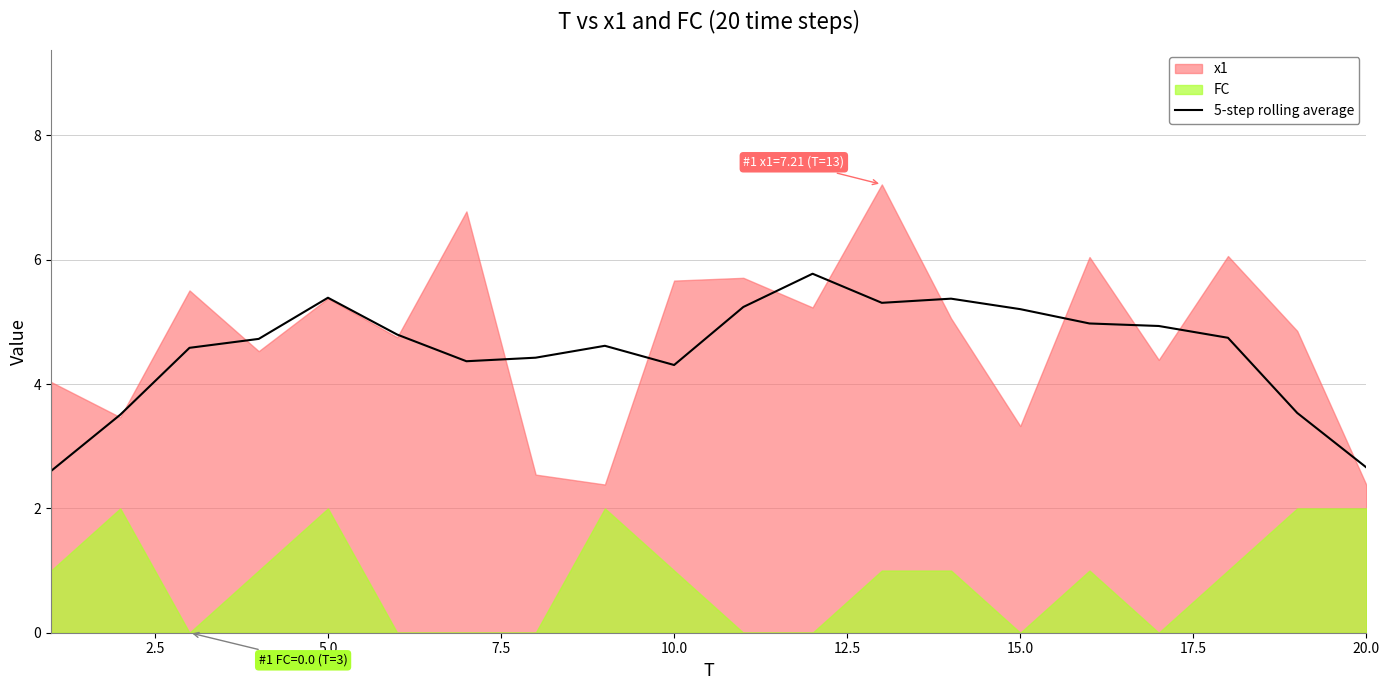

What is the lowest value of the 5-step rolling average series?

2.6